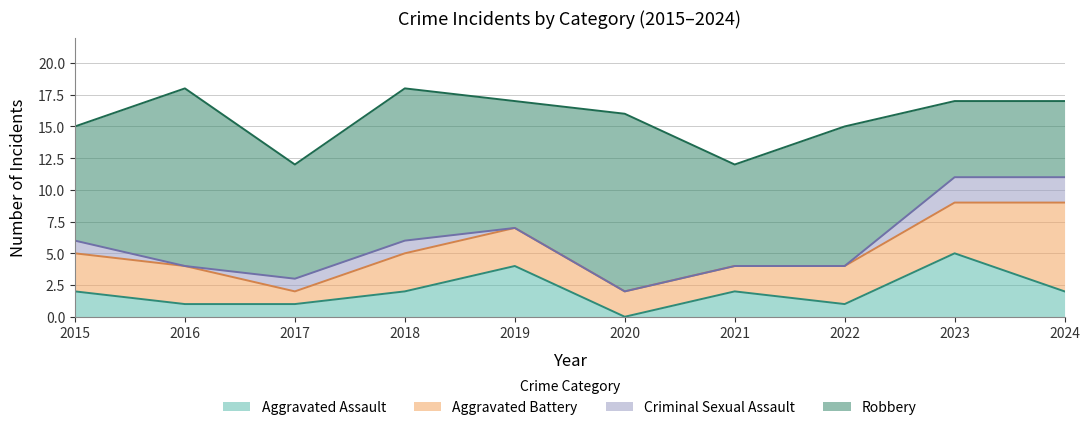

At which category is the sum across all series the highest?

2016